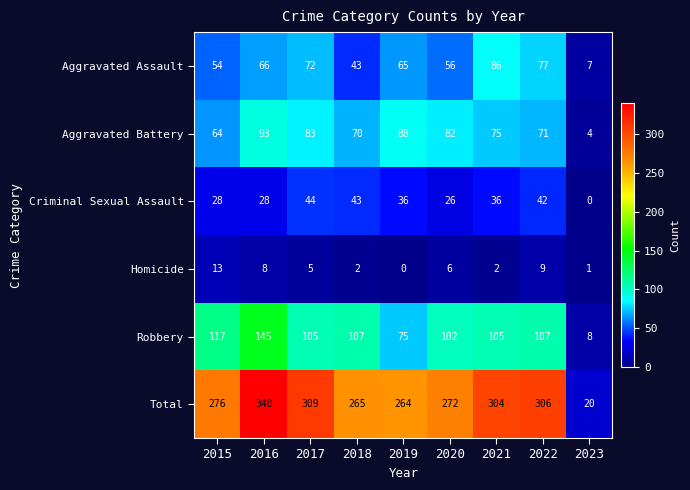

The Aggravated Battery series shows 4 at 2023. True or false?

True